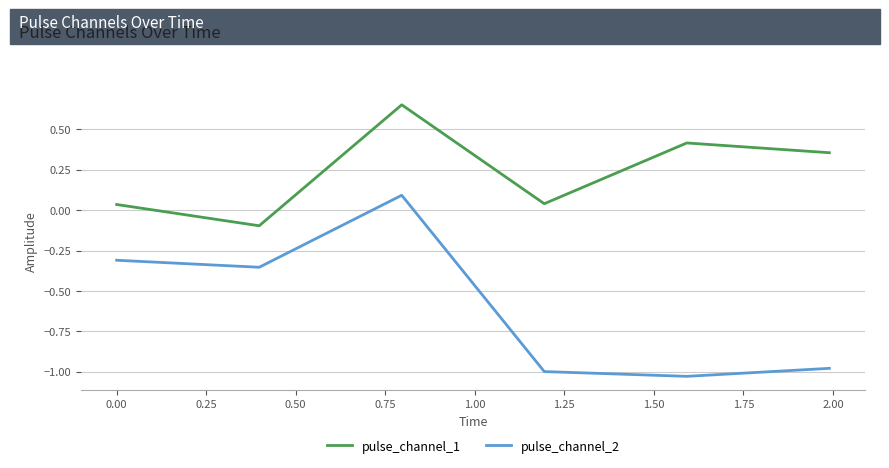

Which series has the largest total across all categories?

pulse_channel_1